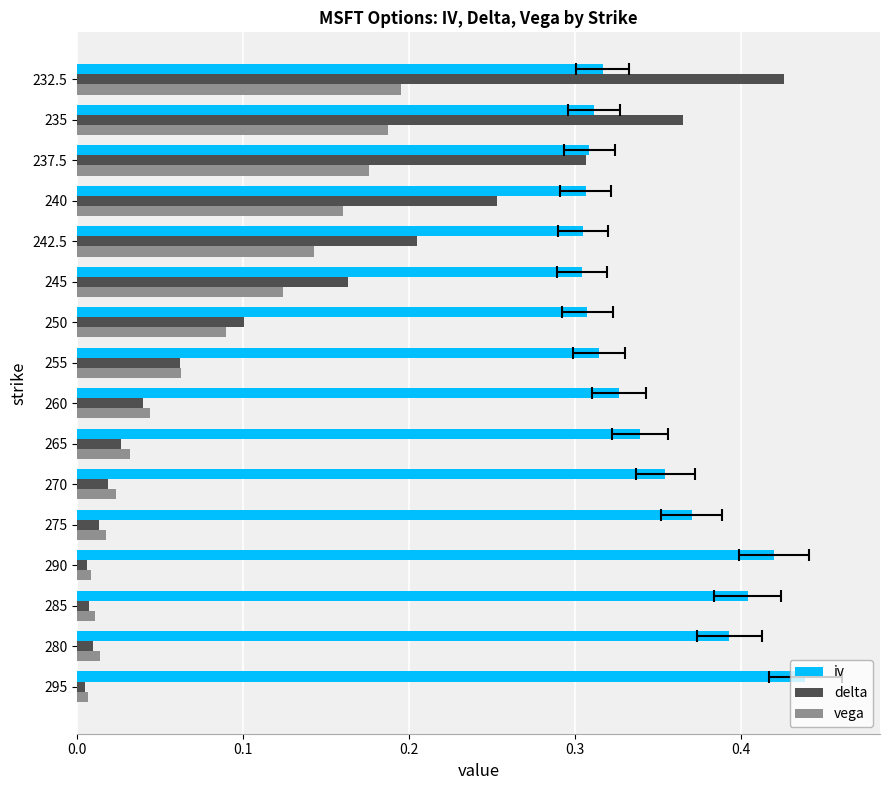

What is the greatest value displayed?

0.4